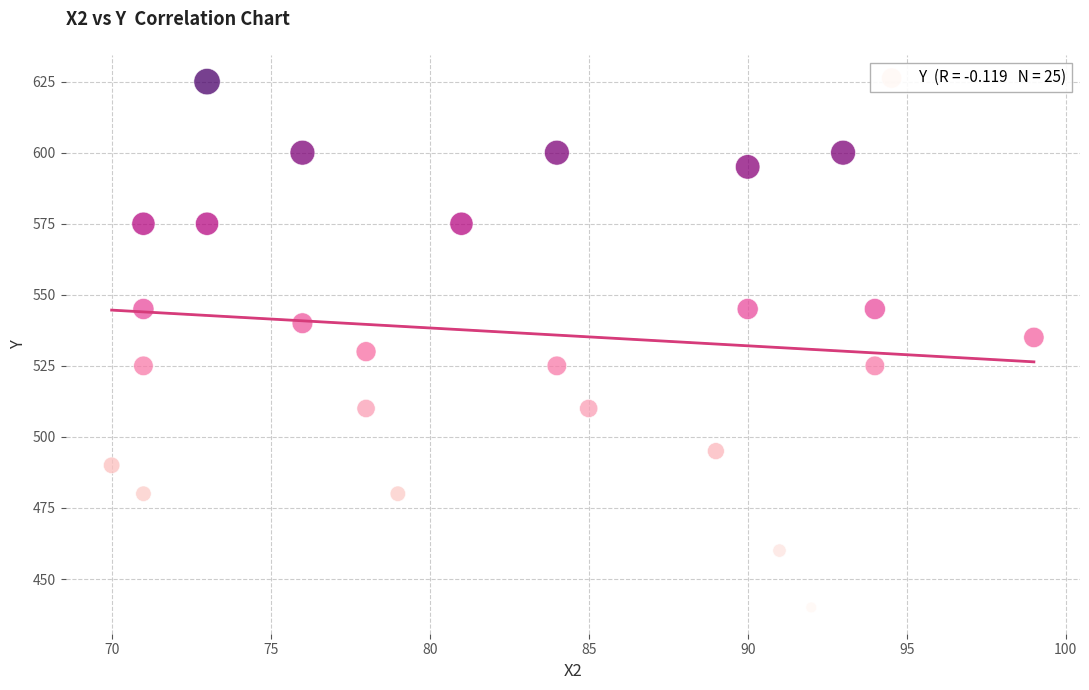

What is the range of Y values (max minus min)?

185